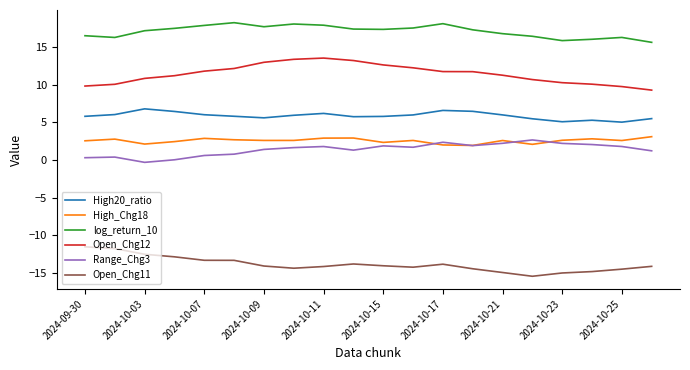

True or false: Range_Chg3 and Open_Chg12 cross at least once.

False